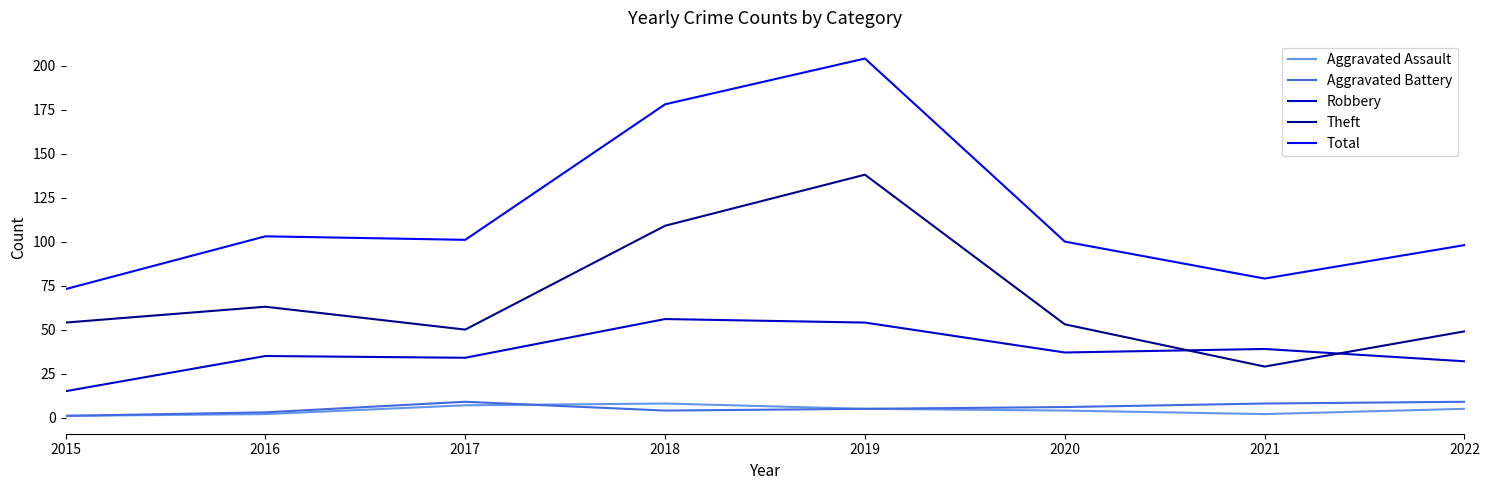

At how many categories does at least one series exceed 40?

8